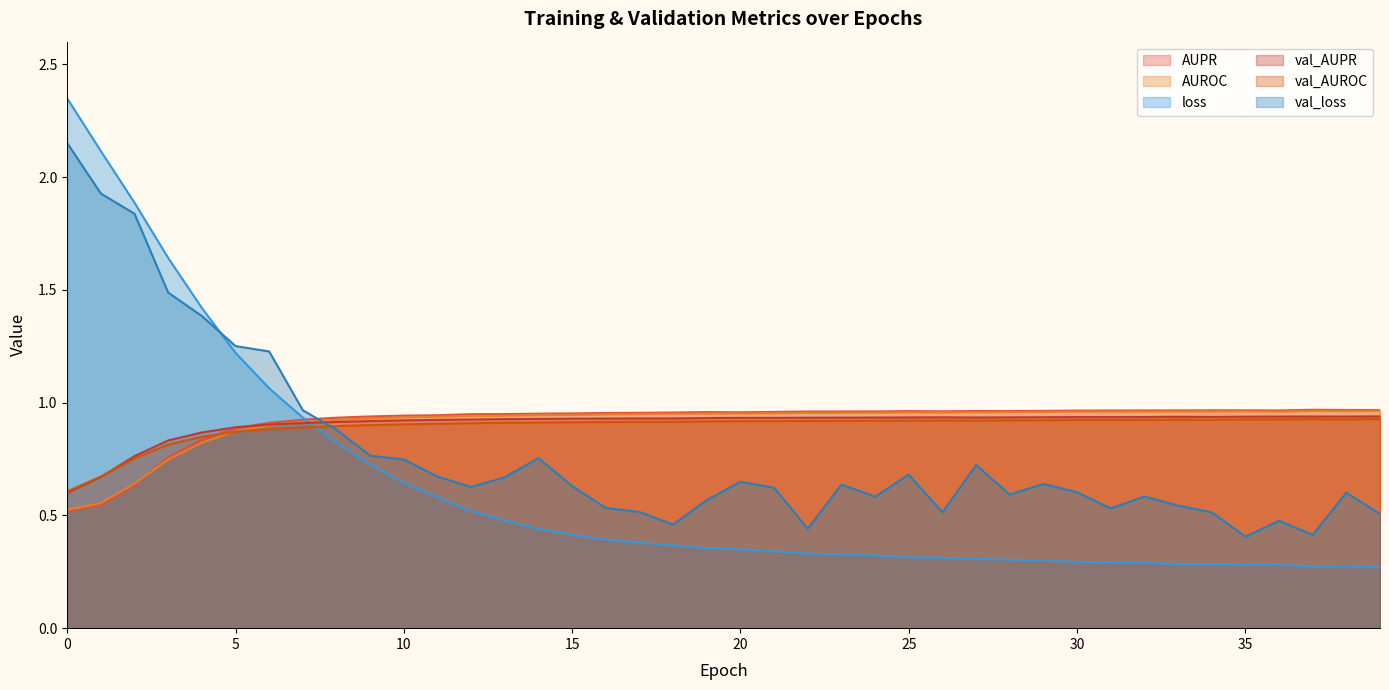

In val_AUPR, how many points are lower than both neighbors (excluding endpoints)?

5